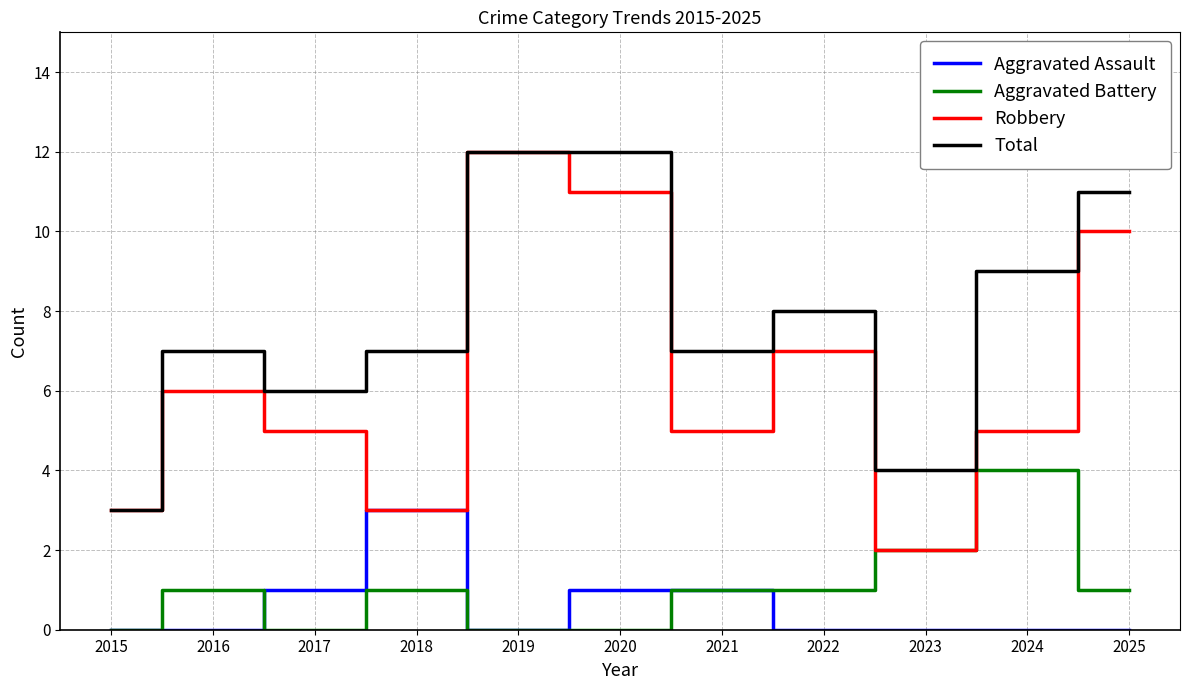

True or false: Robbery has a value of 7 at 2021.

False